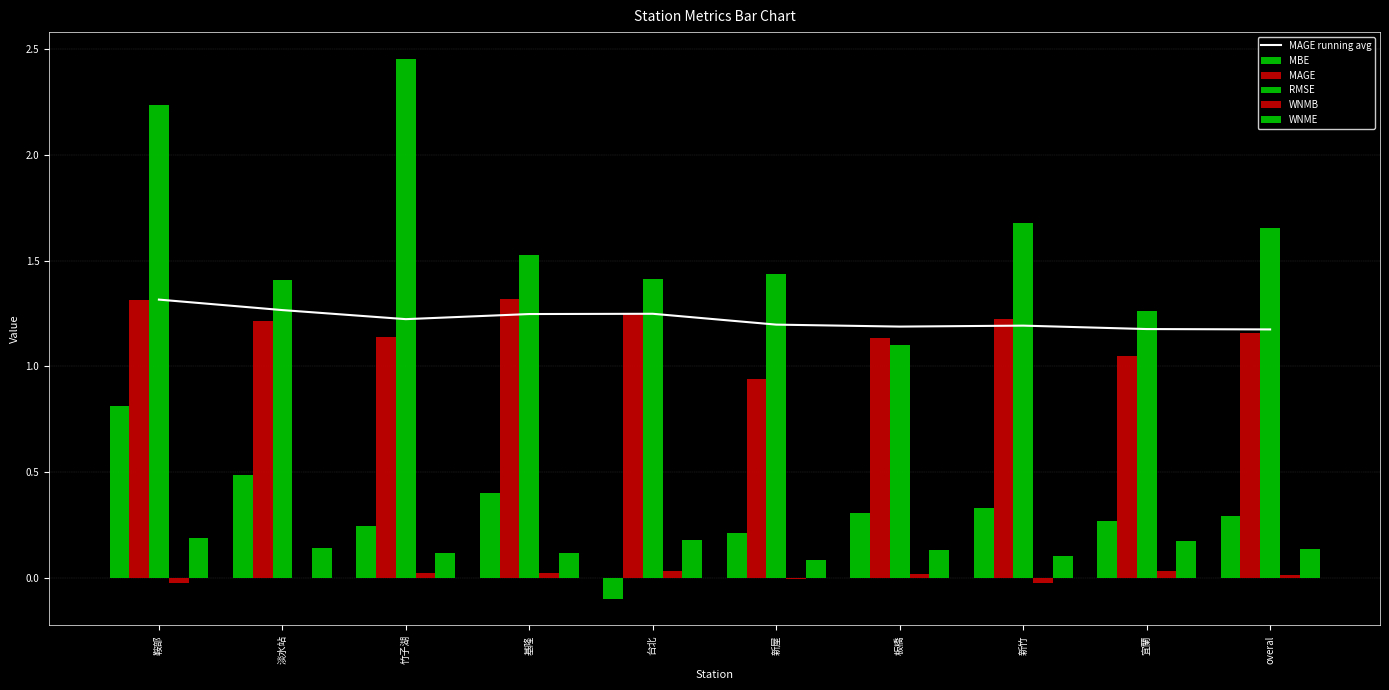

Is the value of WNME at 新竹 greater than the value of MAGE running avg at 新竹?

No